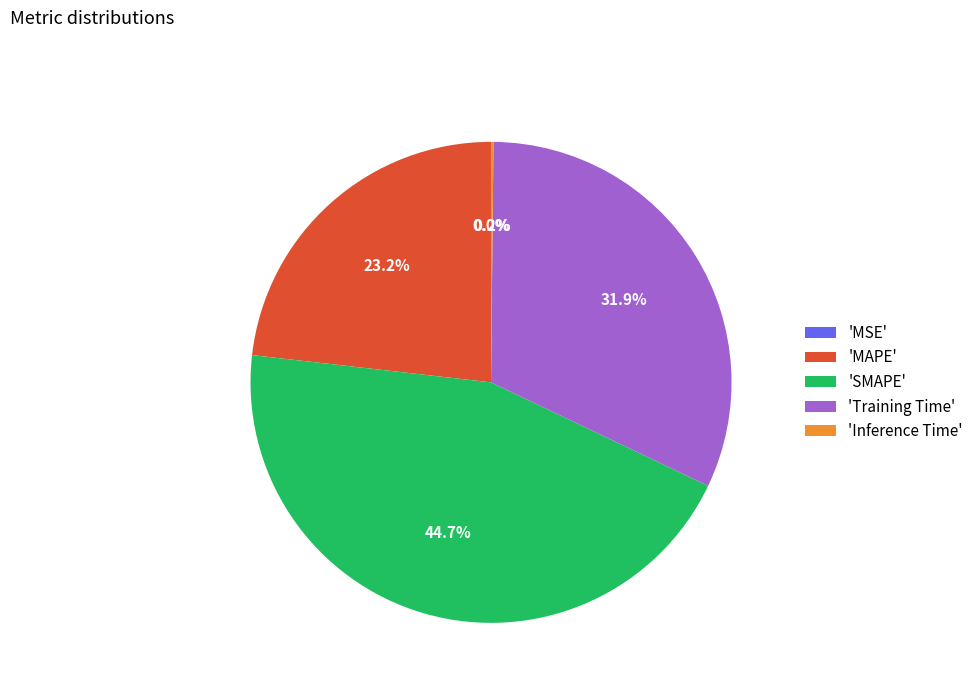

What is the largest slice in the pie chart?

'SMAPE'